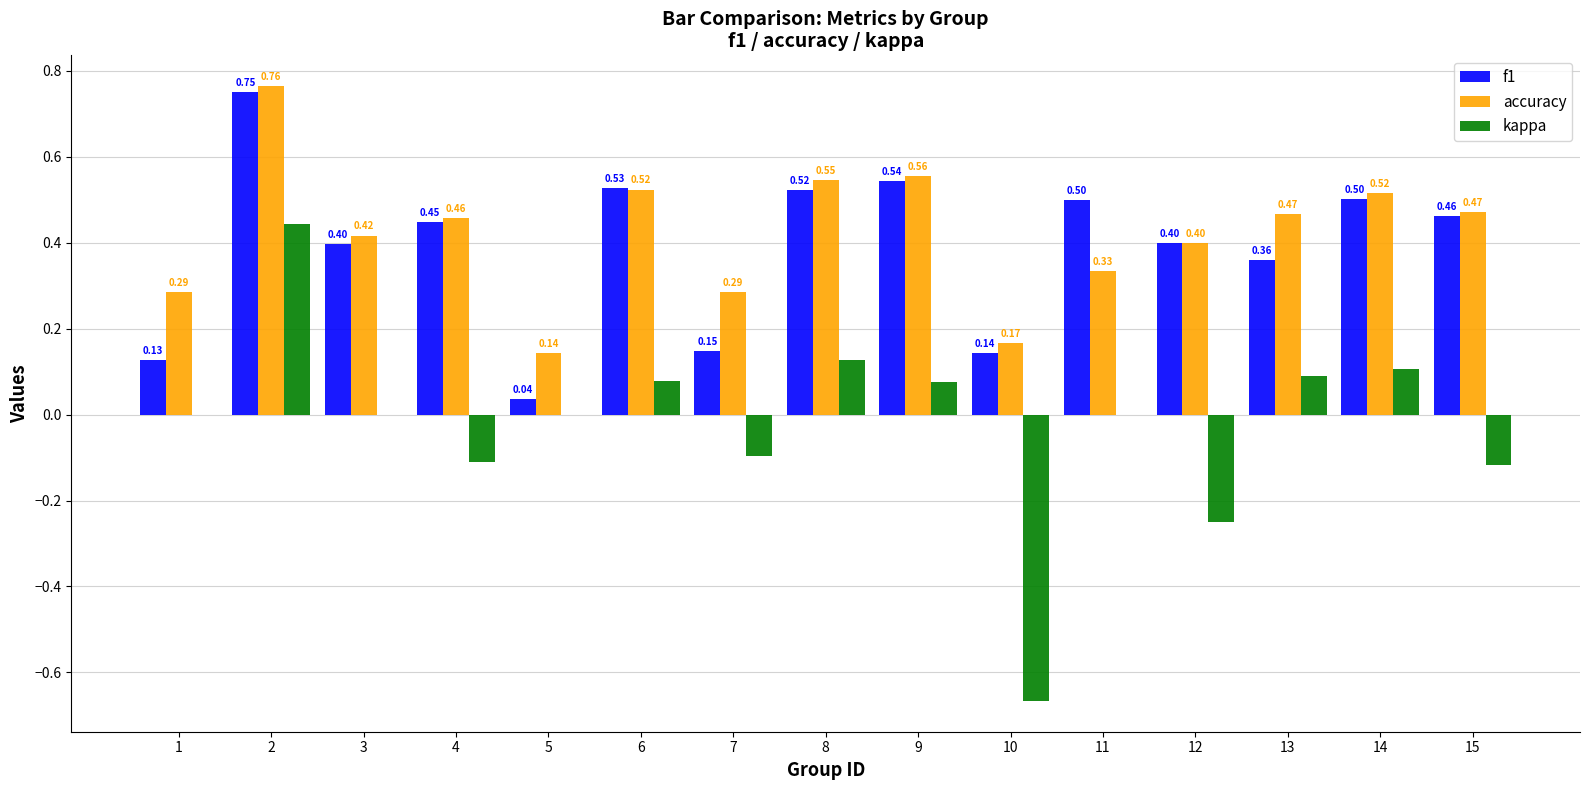

What is the sum of all f1 values?

5.9